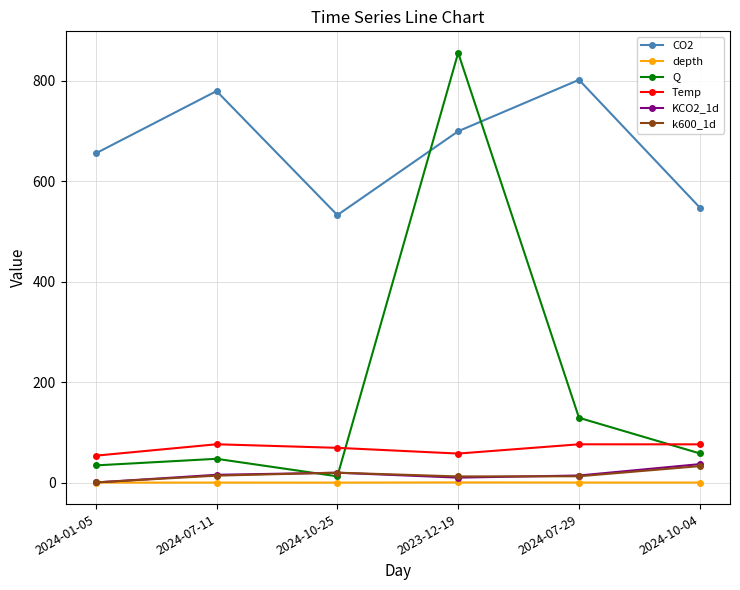

Which series has the widest spread of values?

Q